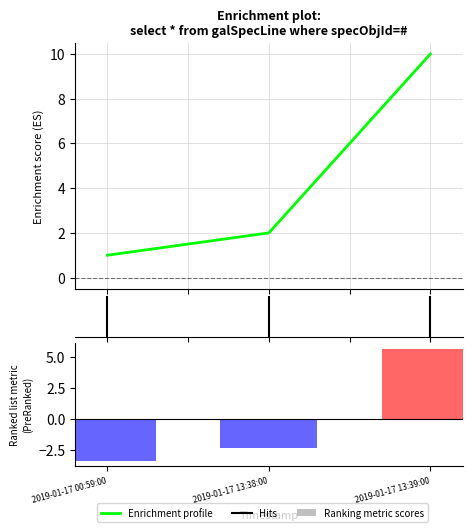

Which category has the lowest value across all series?

2019-01-17 00:59:00